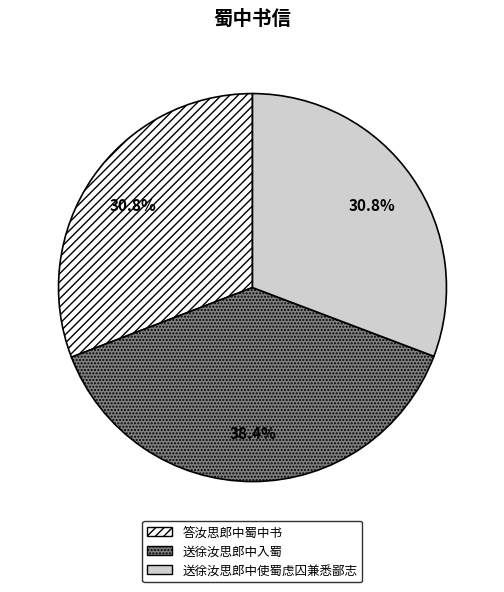

Between 答汝思郎中蜀中书 and 送徐汝思郎中入蜀, which is larger?

送徐汝思郎中入蜀